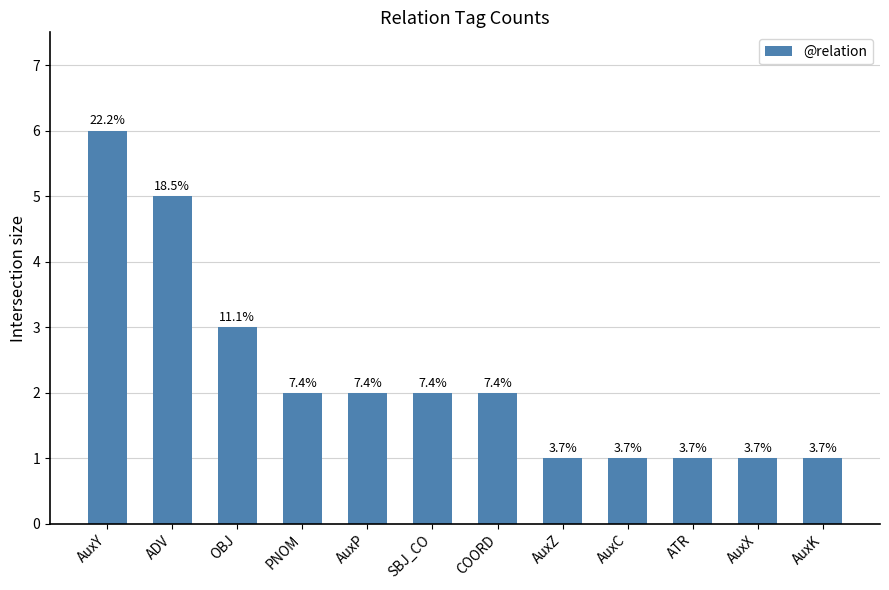

Are the bars horizontal?

No